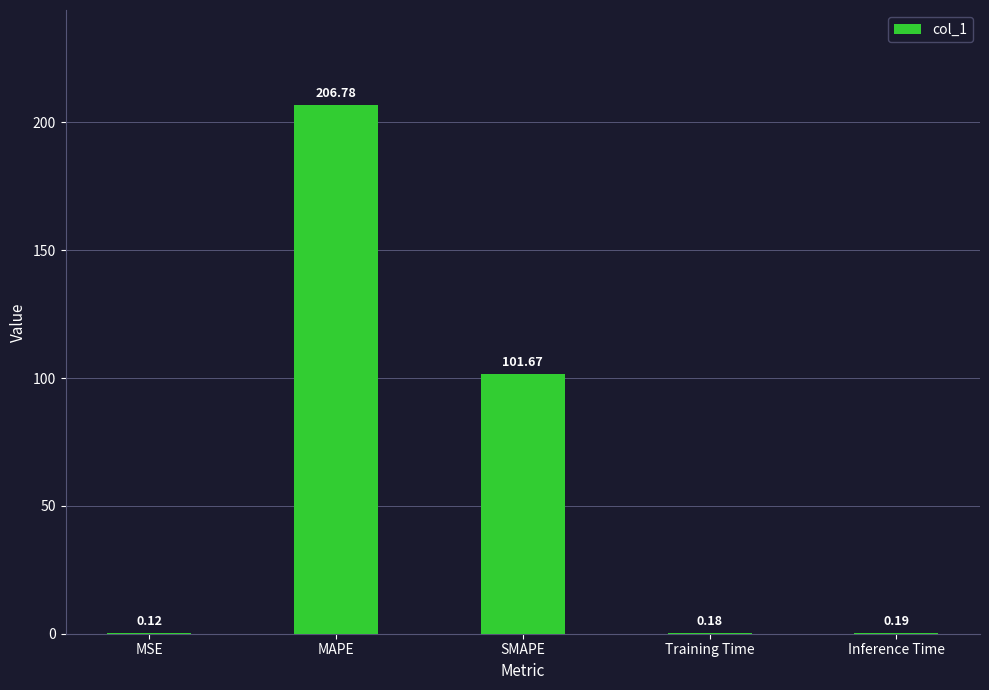

What is the change in value from MSE to MAPE?

+206.7